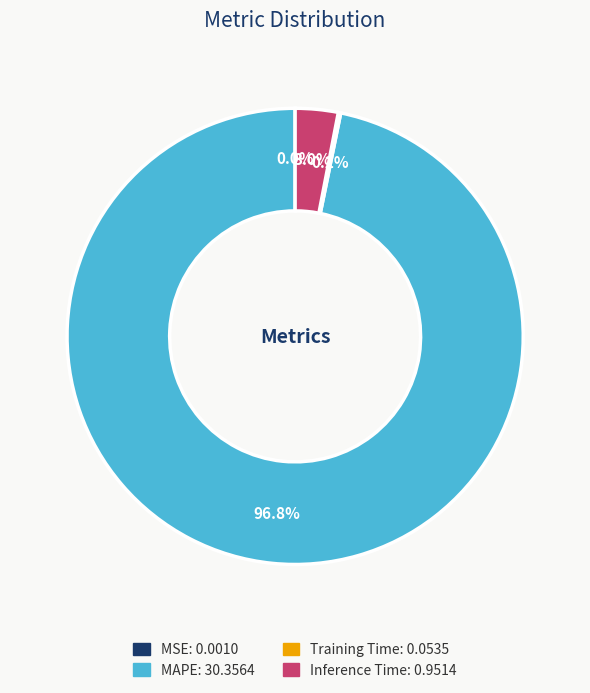

Do MAPE and Inference Time together represent more than half of the pie?

Yes